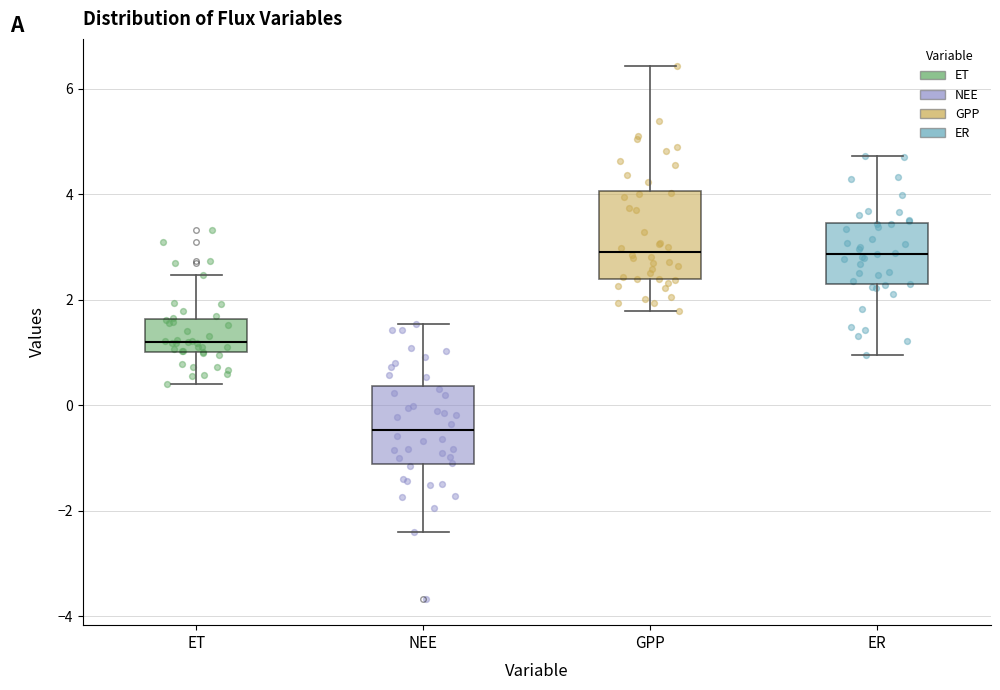

Reading left to right, transcribe this box plot: for each box, give where its median line is, the range the box spans, and where its two whiskers end, as read against the y-axis. The values are not printed on the chart, so give them approximately, as read against the axis.

ET: median 1.2, box 1.0 to 1.6, whiskers 0.4 to 2.4
NEE: median -0.4, box -1.2 to 0.4, whiskers -2.4 to 1.6
GPP: median 3.0, box 2.4 to 4.0, whiskers 1.8 to 6.4
ER: median 2.8, box 2.2 to 3.4, whiskers 1.0 to 4.8